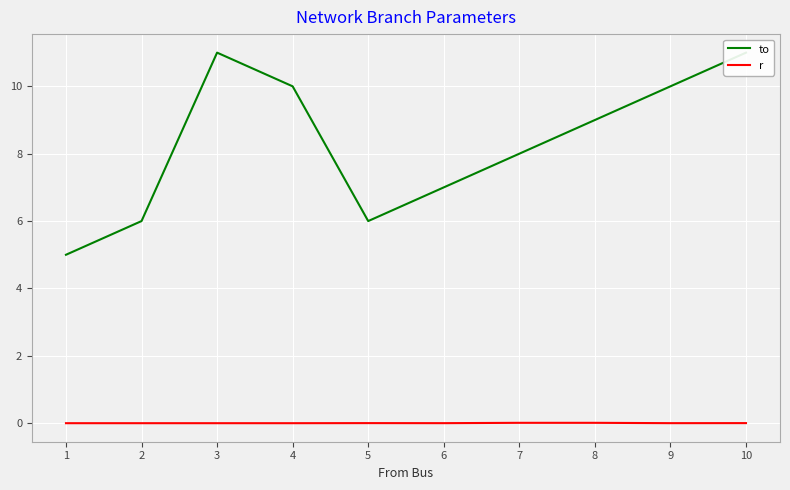

What are all the series names shown in the legend?

to, r